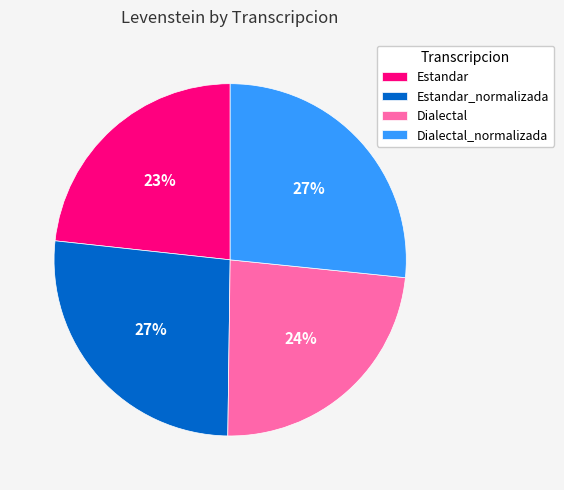

Does Dialectal account for over 50% of the chart?

No